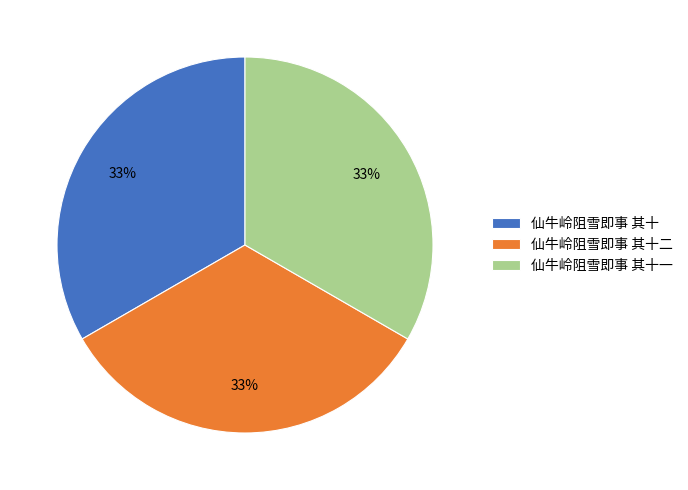

Count the number of slices in the pie.

3